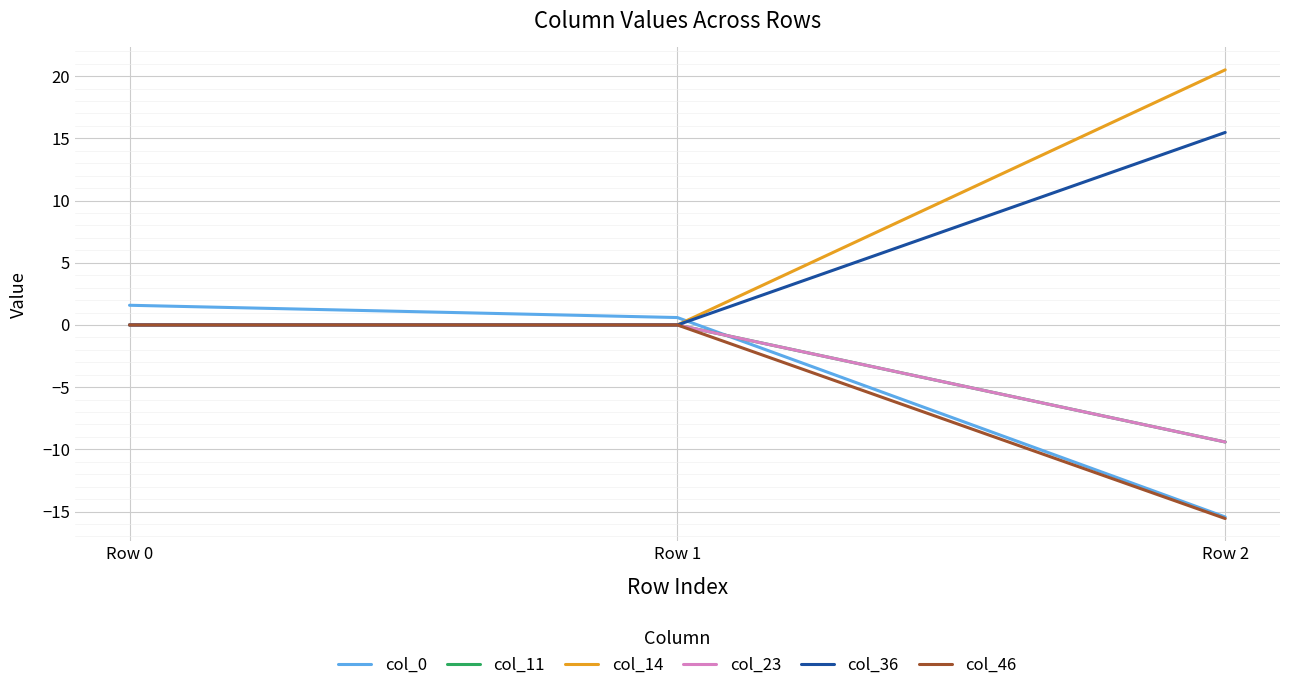

Reading left to right, transcribe all the data shown in this chart.

col_0: Row 0=1.6	Row 1=0.6	Row 2=-15.4
col_11: Row 0=0.0	Row 1=0.0	Row 2=-9.4
col_14: Row 0=0.0	Row 1=0.0	Row 2=20.5
col_23: Row 0=0.0	Row 1=0.0	Row 2=-9.4
col_36: Row 0=0.0	Row 1=0.0	Row 2=15.5
col_46: Row 0=0.0	Row 1=0.0	Row 2=-15.6